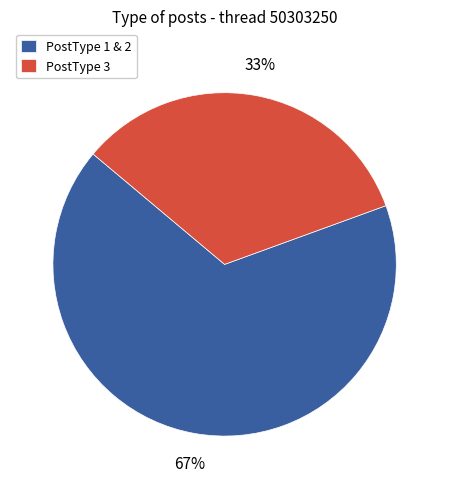

To the nearest percent, what is the average slice percentage?

50%